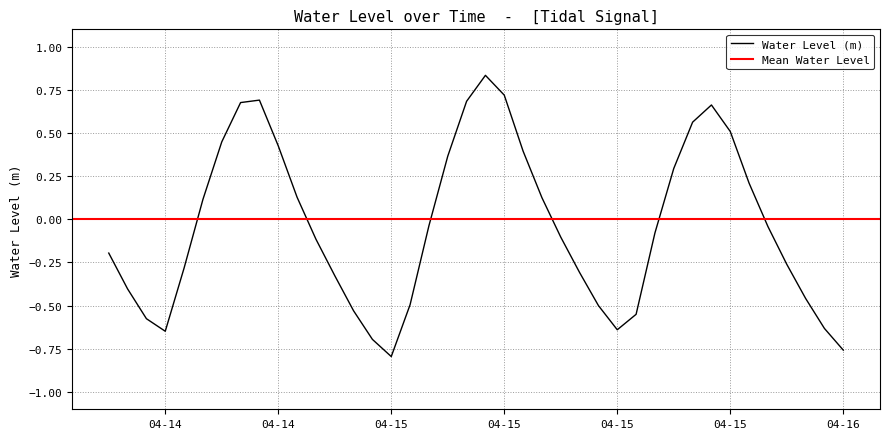

Which category has the highest value across all series?

2025-04-15 08:00:00